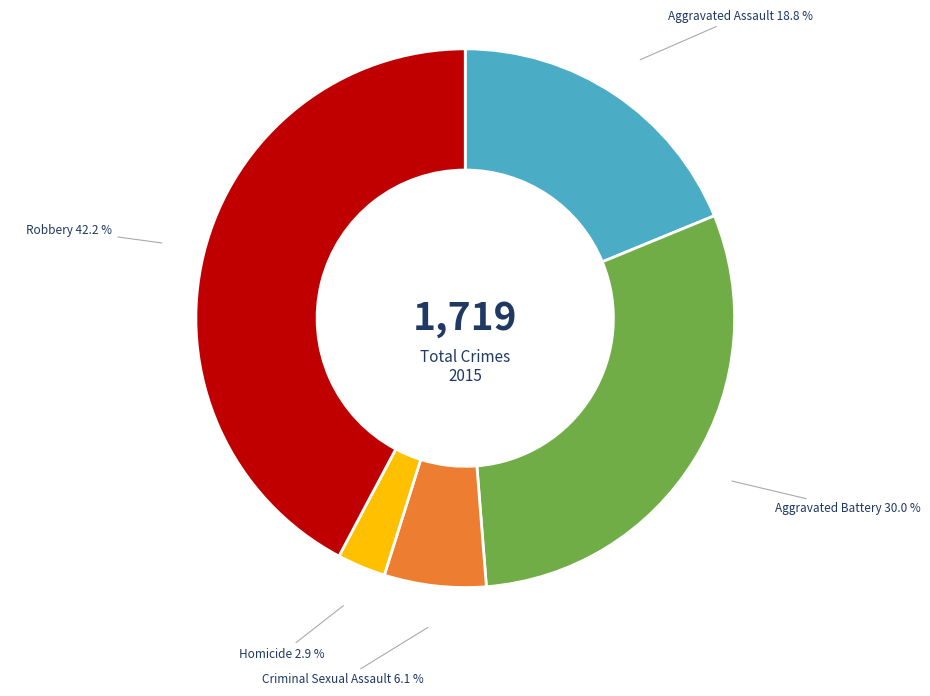

Which has a higher value, Robbery or Homicide?

Robbery